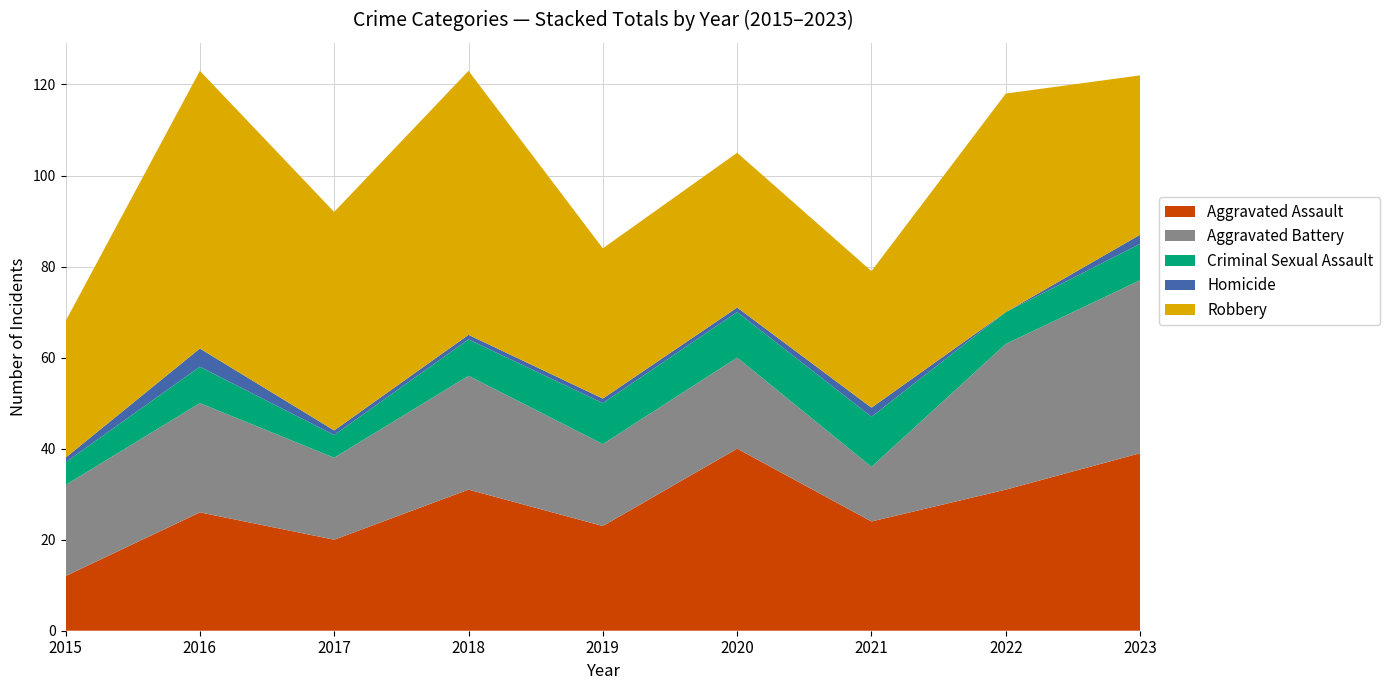

Reading left to right, extract all data points from this chart.

Aggravated Assault: 12	26	20	31	23	40	24	31	39
Aggravated Battery: 20	24	18	25	18	20	12	32	38
Criminal Sexual Assault: 5	8	5	8	9	10	11	7	8
Homicide: 1	4	1	1	1	1	2	0	2
Robbery: 30	61	48	58	33	34	30	48	35